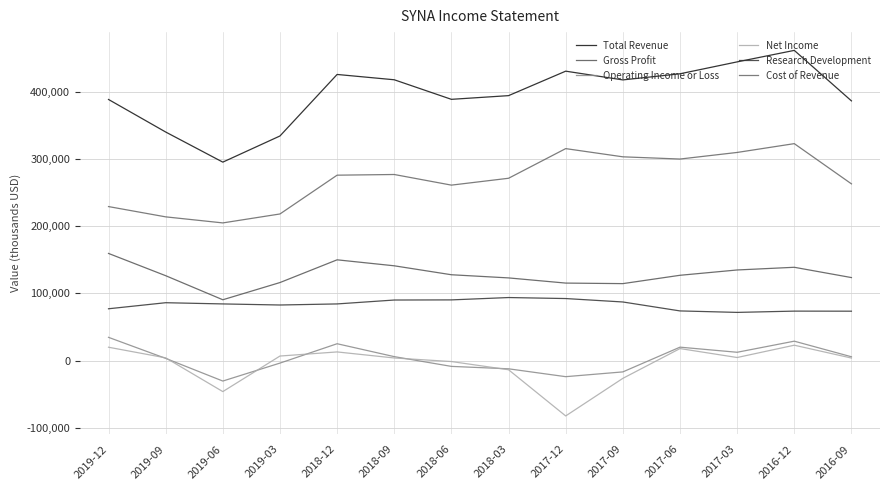

Is the value of Gross Profit at 2018-12 greater than the value of Total Revenue at 2017-12?

No